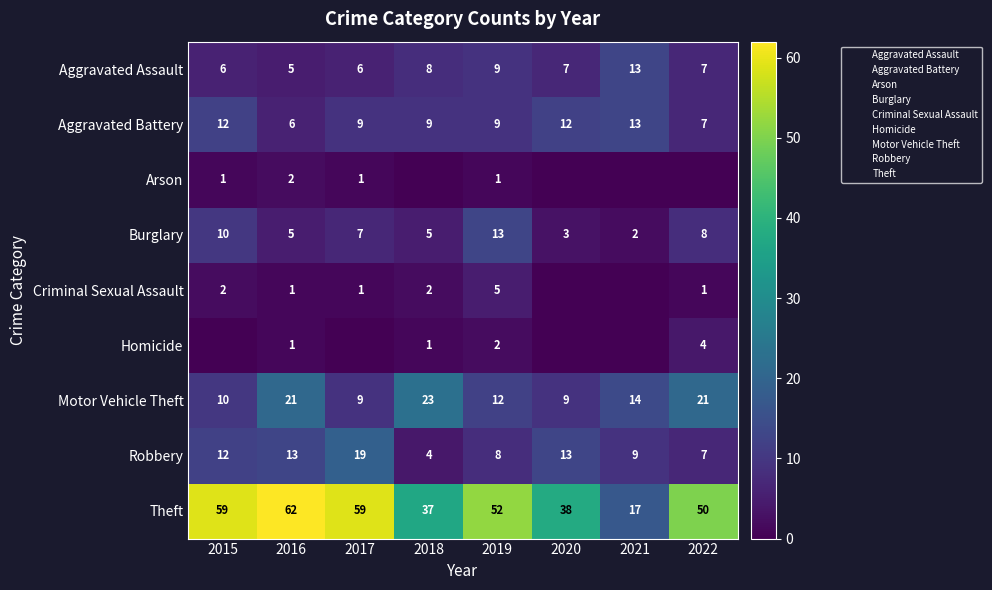

What is the spread (max minus min) of values at 2022?

50